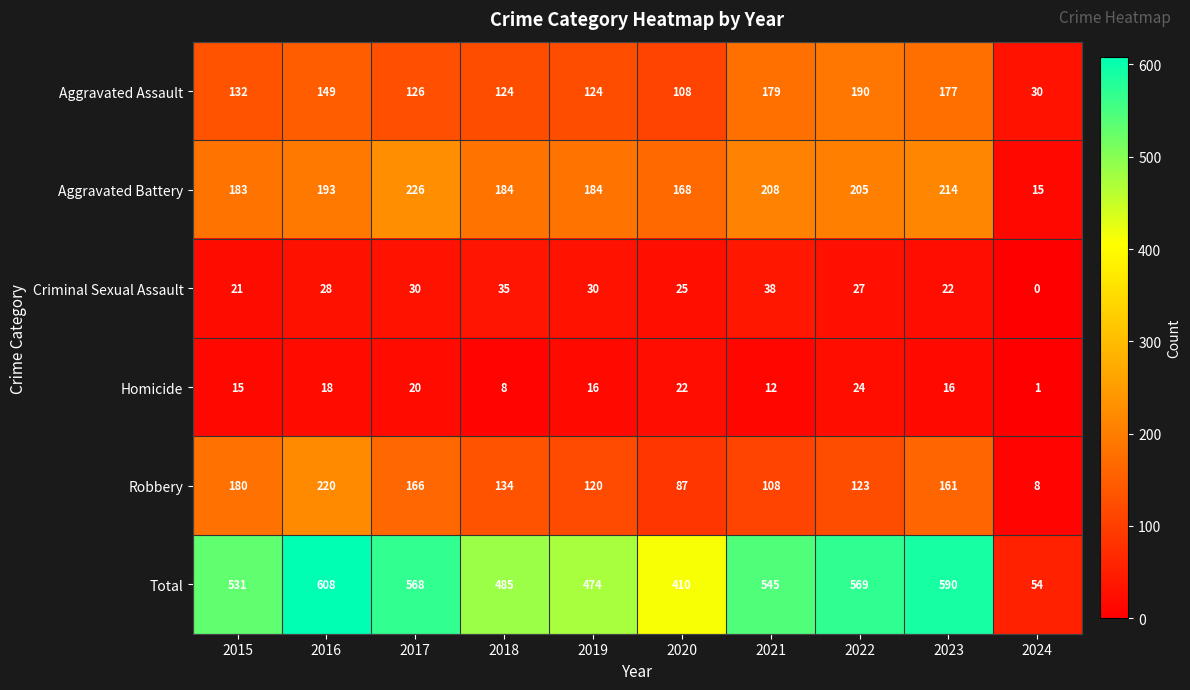

How many categories are shown in the chart?

10